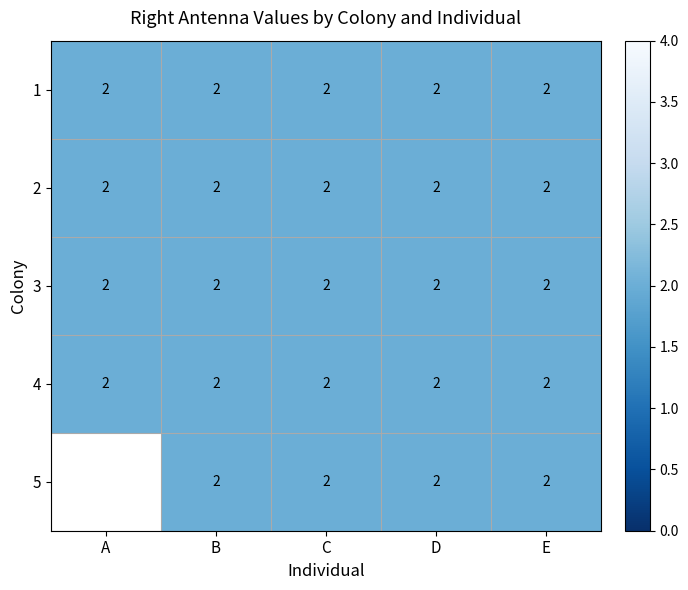

Which has a higher value, E or A?

E